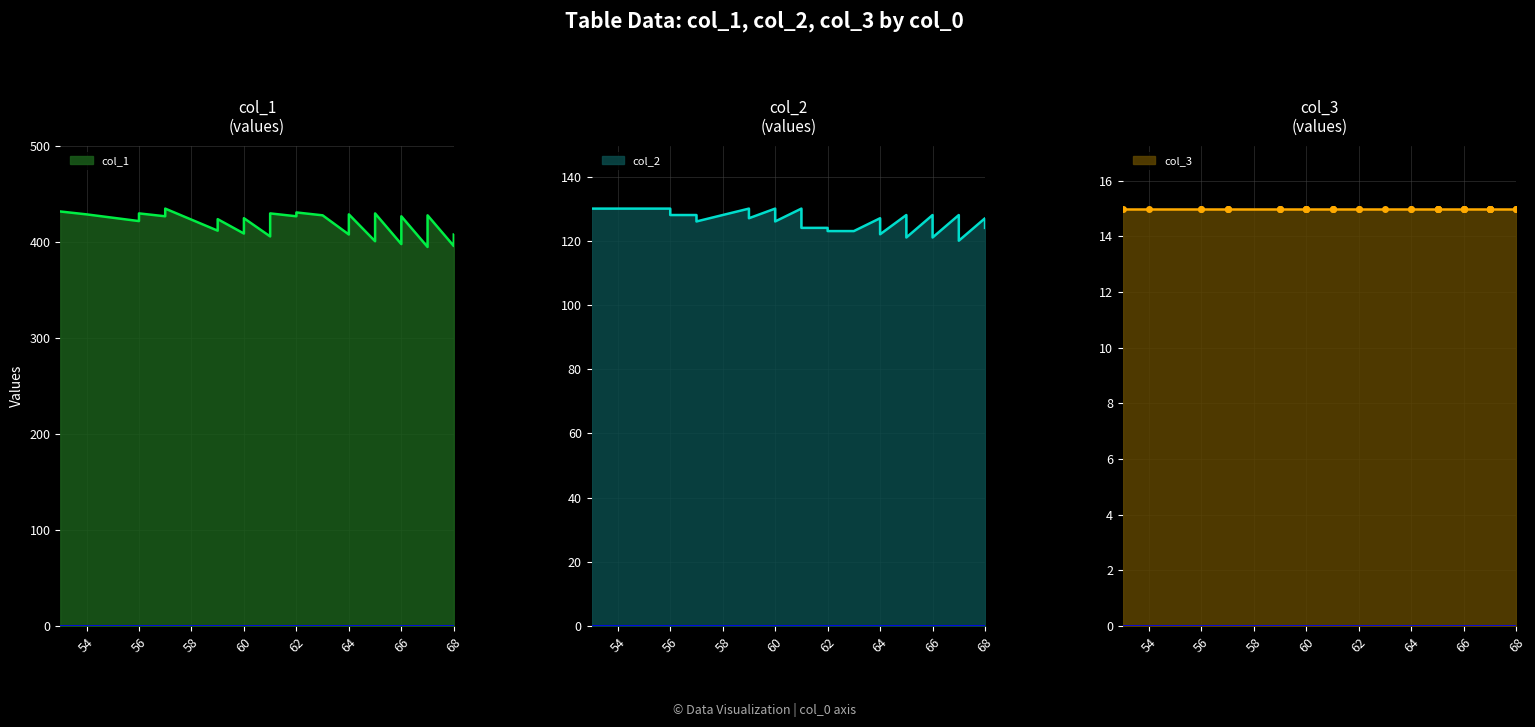

Which series has the largest total across all categories?

col_1